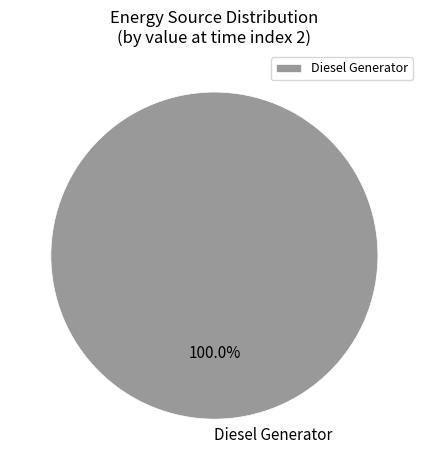

What is the majority slice?

Diesel Generator